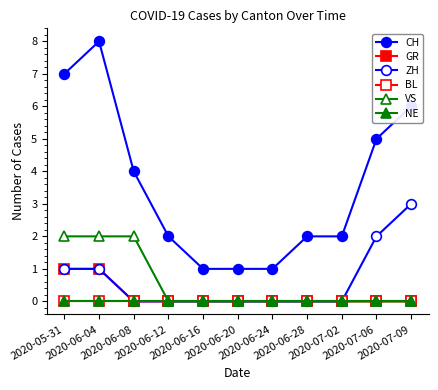

Which series has the largest total across all categories?

CH